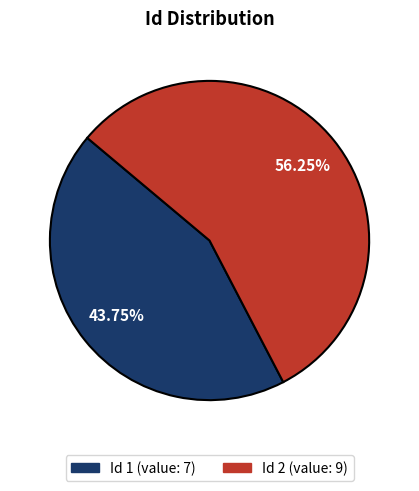

Count the number of slices in the pie.

2